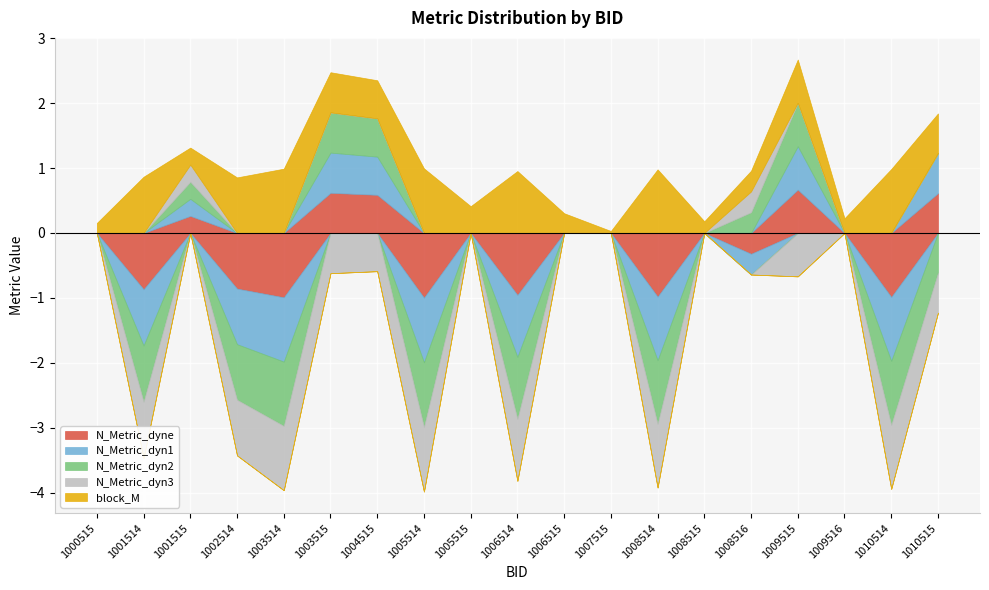

At how many categories does at least one series exceed 0?

19